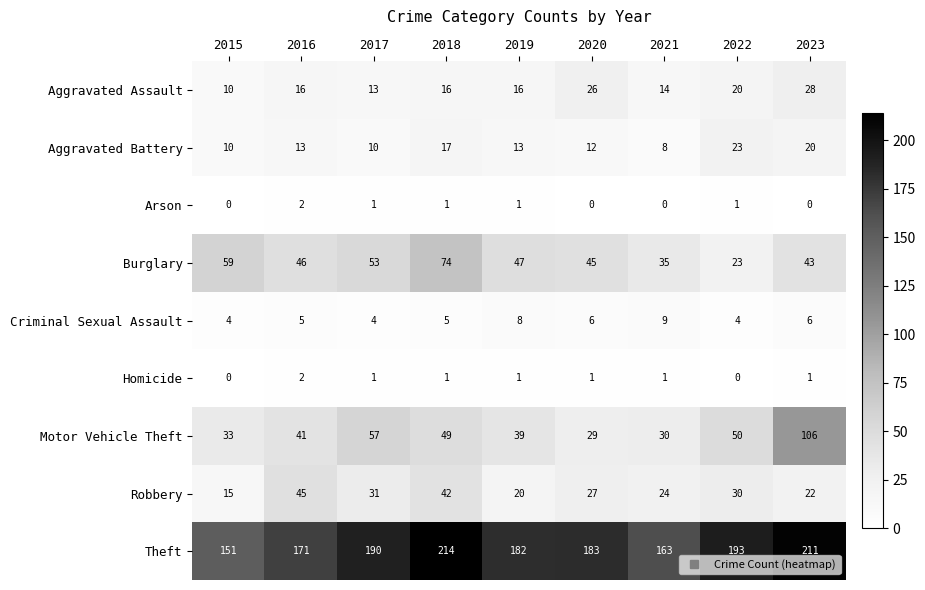

Which series has the largest total across all categories?

Theft